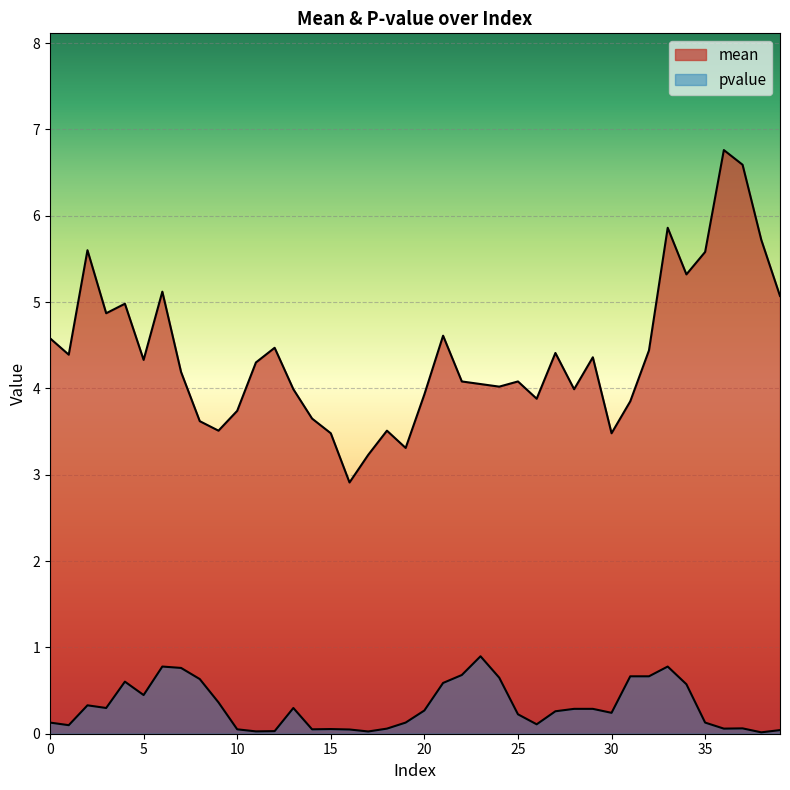

List the series in order of their peak value, lowest first.

pvalue, mean